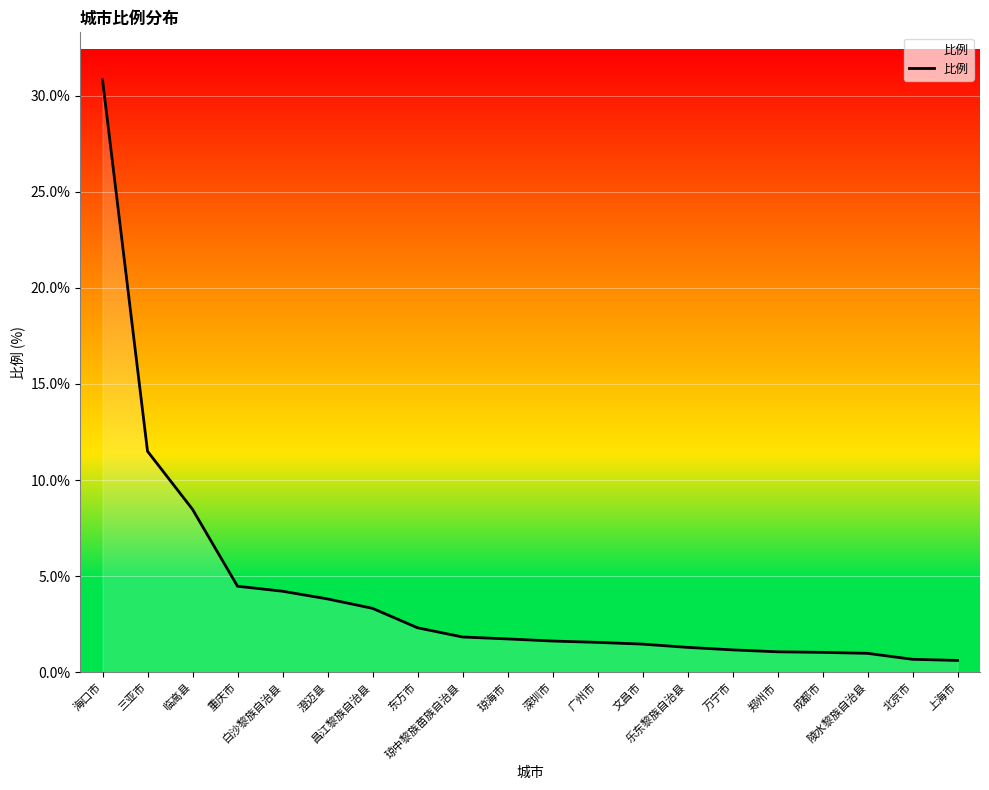

What is the greatest value displayed?

30.8